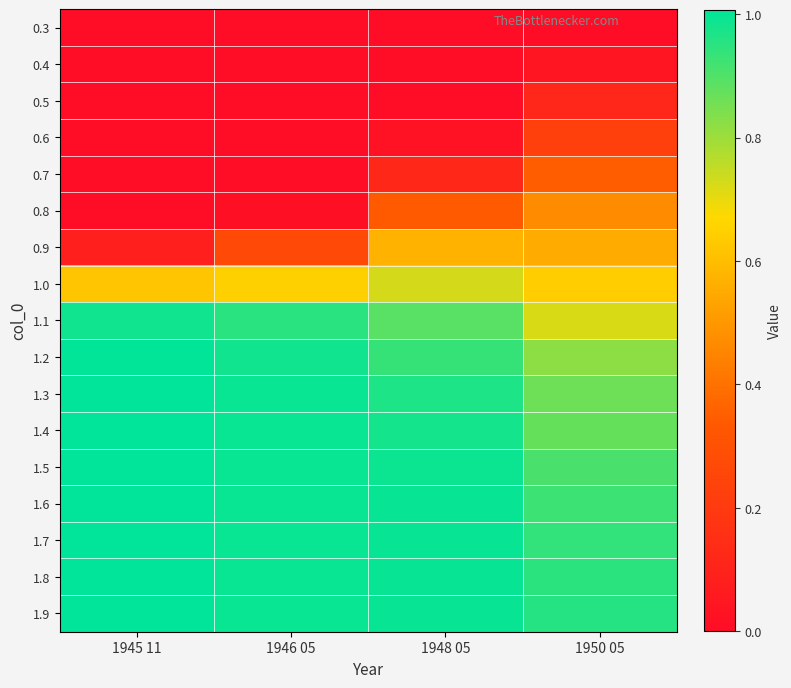

Rank the series by their maximum value, from lowest to highest.

0.3, 0.4, 0.5, 0.6, 0.7, 0.8, 0.9, 1.0, 1.1, 1.2, 1.3, 1.4, 1.5, 1.6, 1.7, 1.8, 1.9